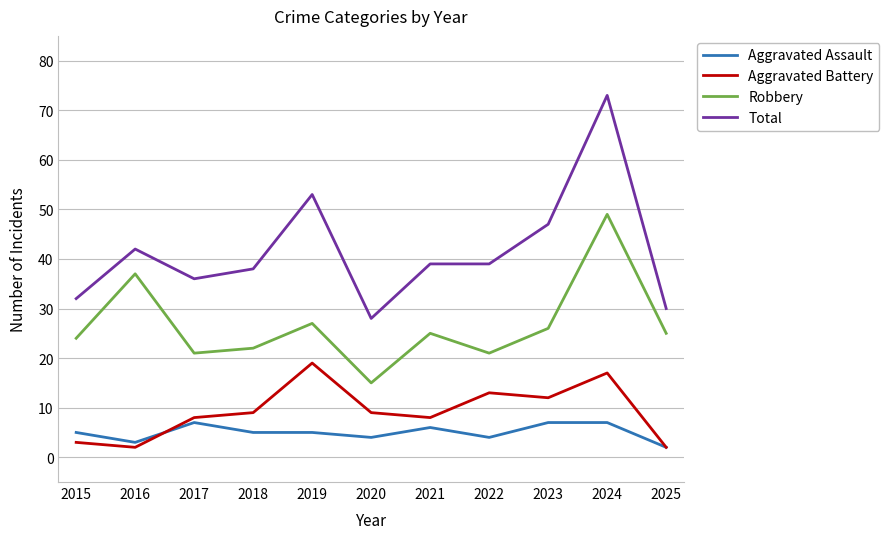

What are all the series names shown in the legend?

Aggravated Assault, Aggravated Battery, Robbery, Total